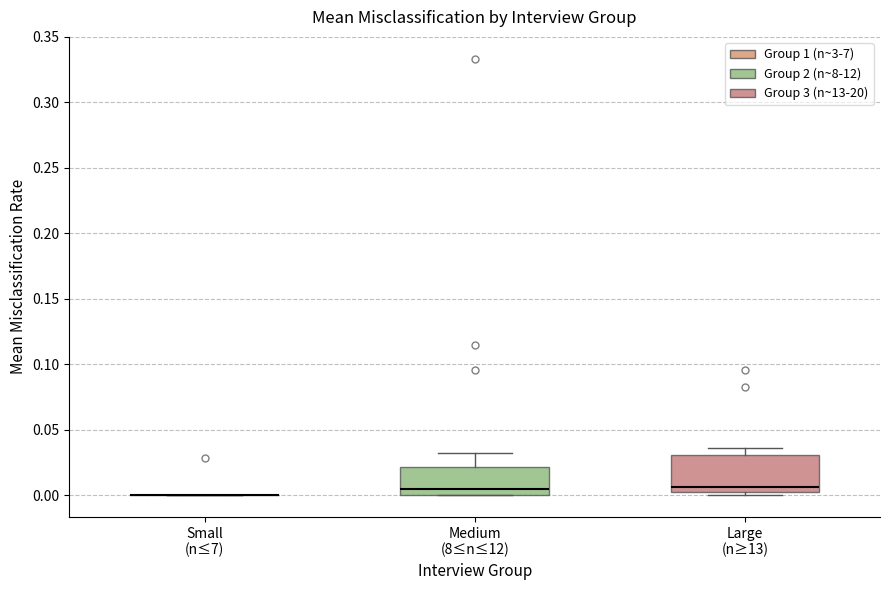

Reading left to right, read every box against the y-axis: the position of its median line, the range the box covers, and the ends of its whiskers. The values are not printed on the chart, so give them approximately, as read against the axis.

Small (n≤7): box collapsed to a line at 0.000, whiskers 0.000 to 0.000
Medium (8≤n≤12): median 0.005, box 0.000 to 0.020, whiskers 0.000 to 0.030
Large (n≥13): median 0.005 (just above the box's lower edge), box 0.005 to 0.030, whiskers 0.000 to 0.035